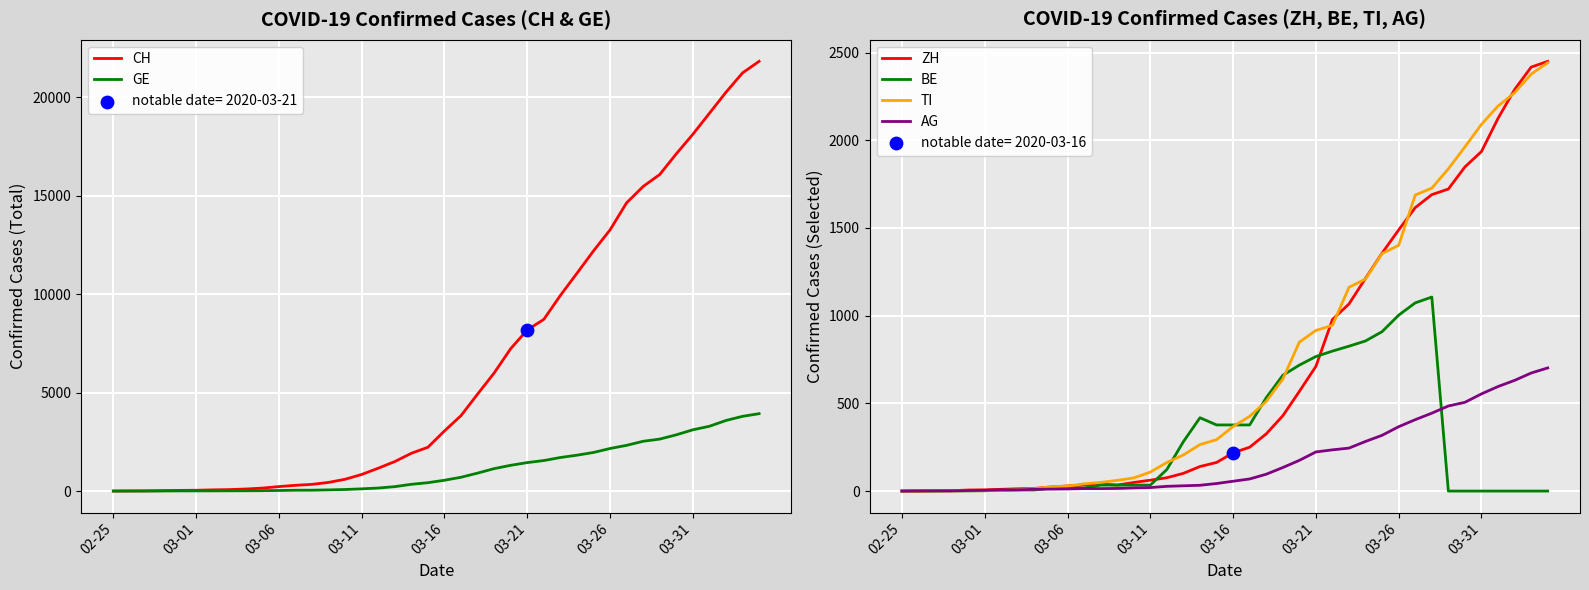

Which series has the widest spread of Y values?

CH